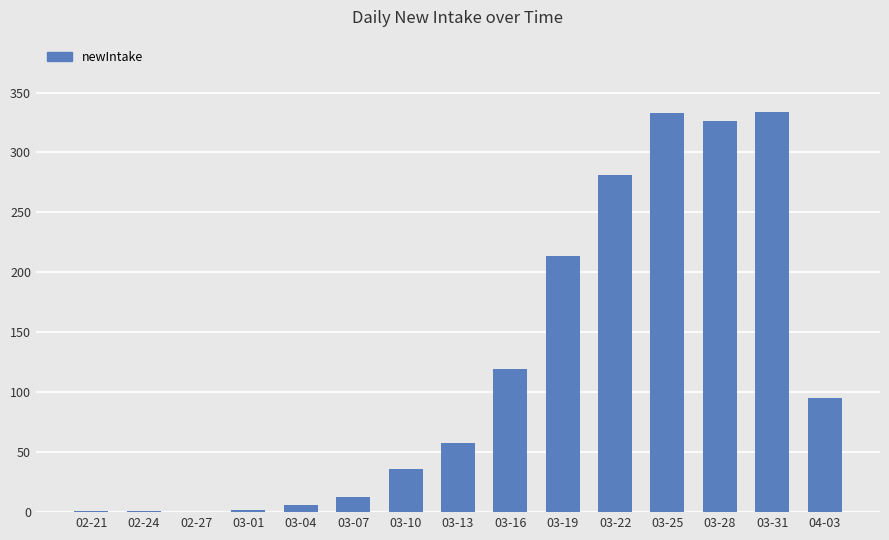

What is the greatest value displayed?

334